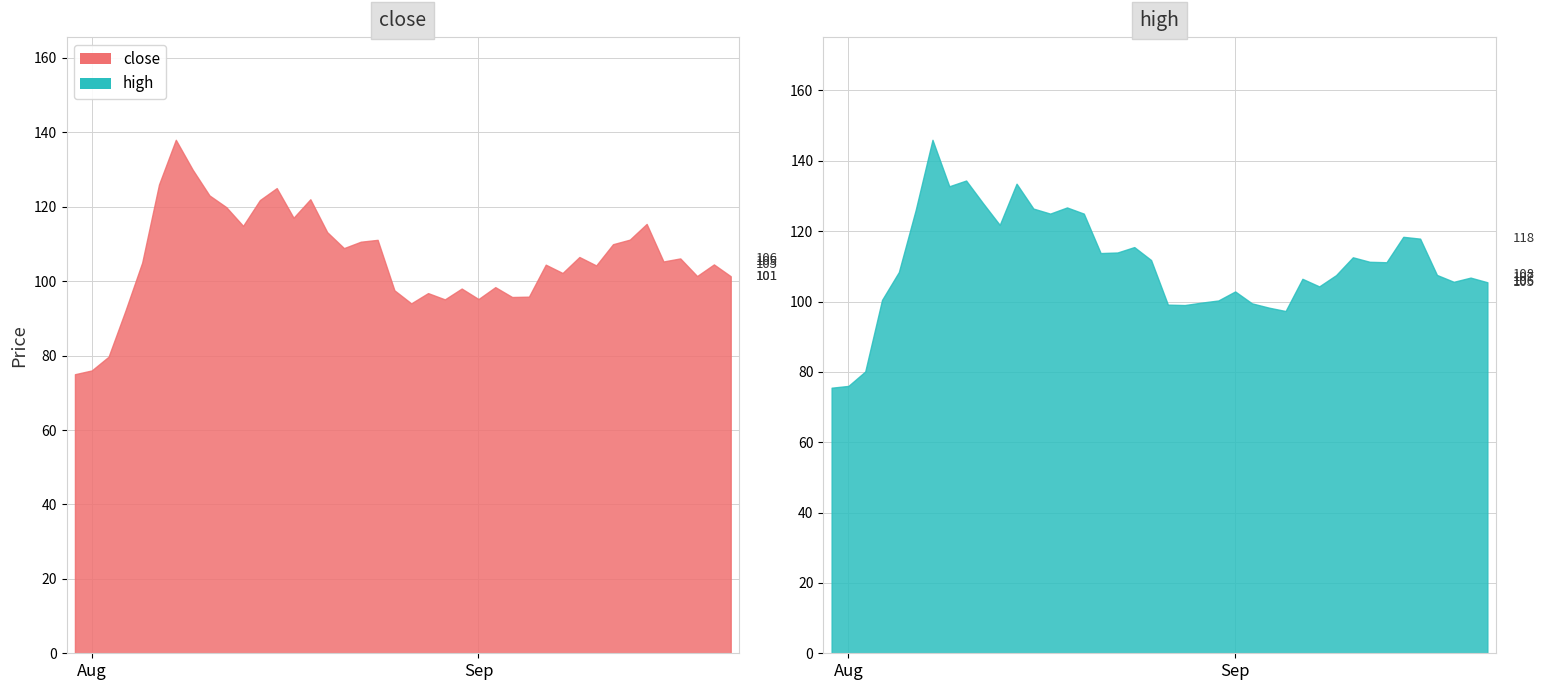

Is the value of high at 2022/08/31 greater than the value of close at 2022/09/06?

Yes